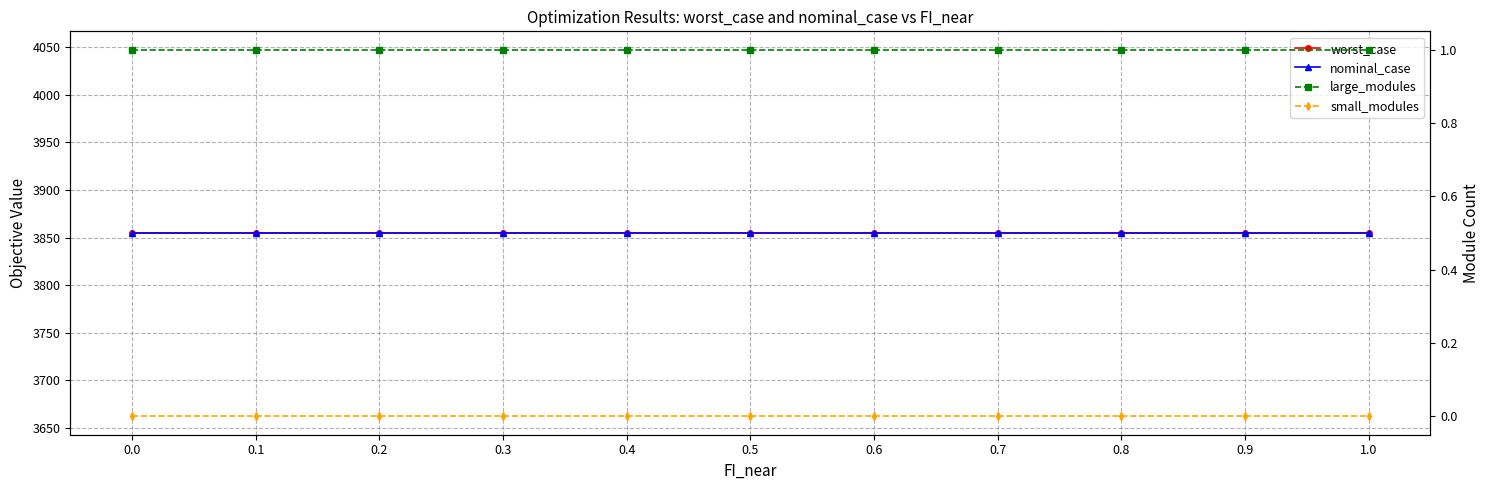

What is the label of the 4th point from the left?

0.3